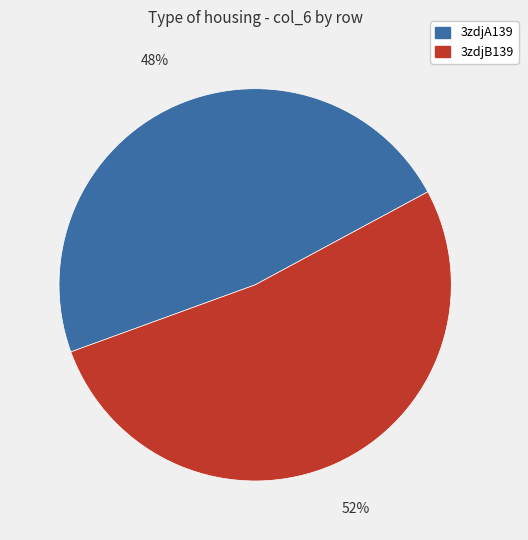

To the nearest percent, what is the combined percentage of 3zdjA139 and 3zdjB139?

100%